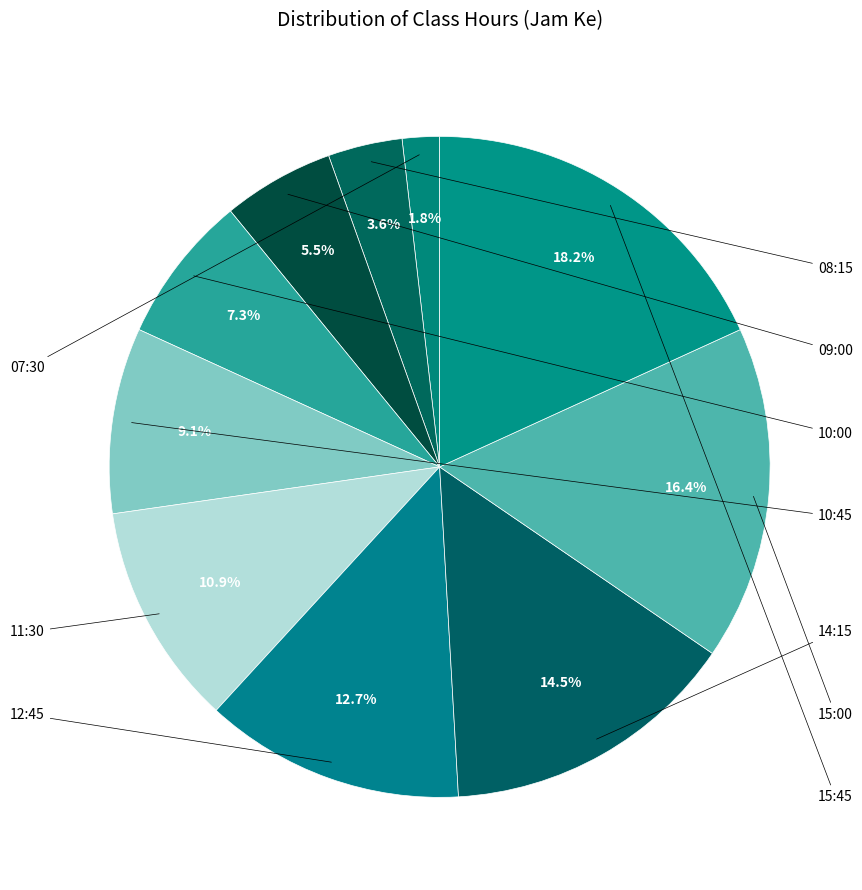

How many segments does this pie chart have?

10